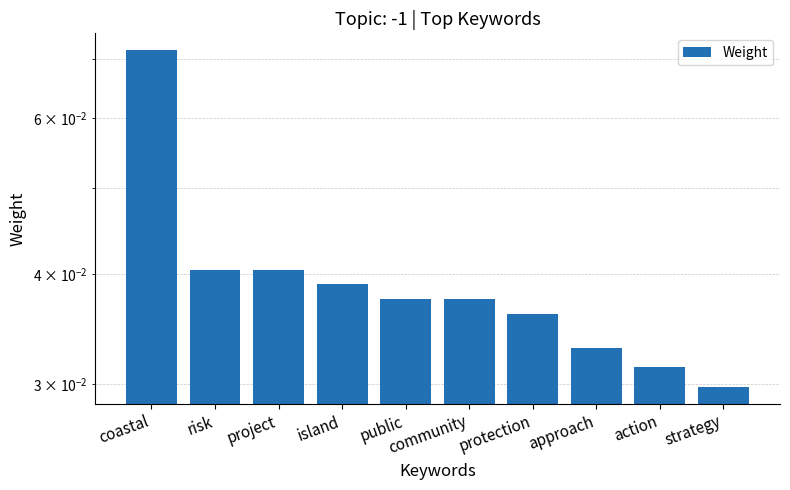

Are the bars horizontal?

No